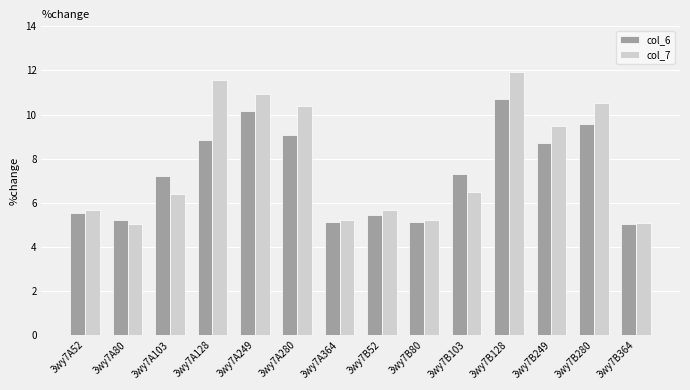

What is the minimum value for col_7?

5.1